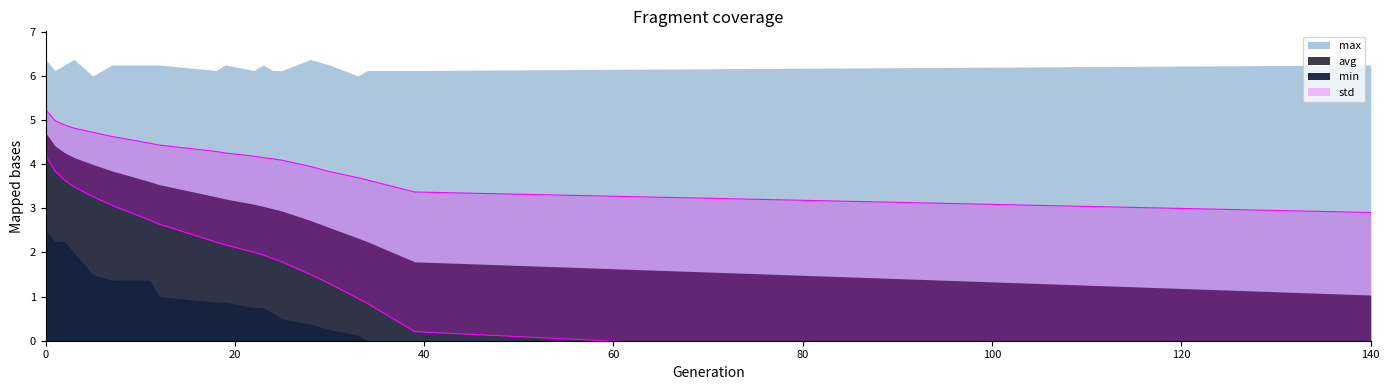

Where is std nearest to the value 4?

28